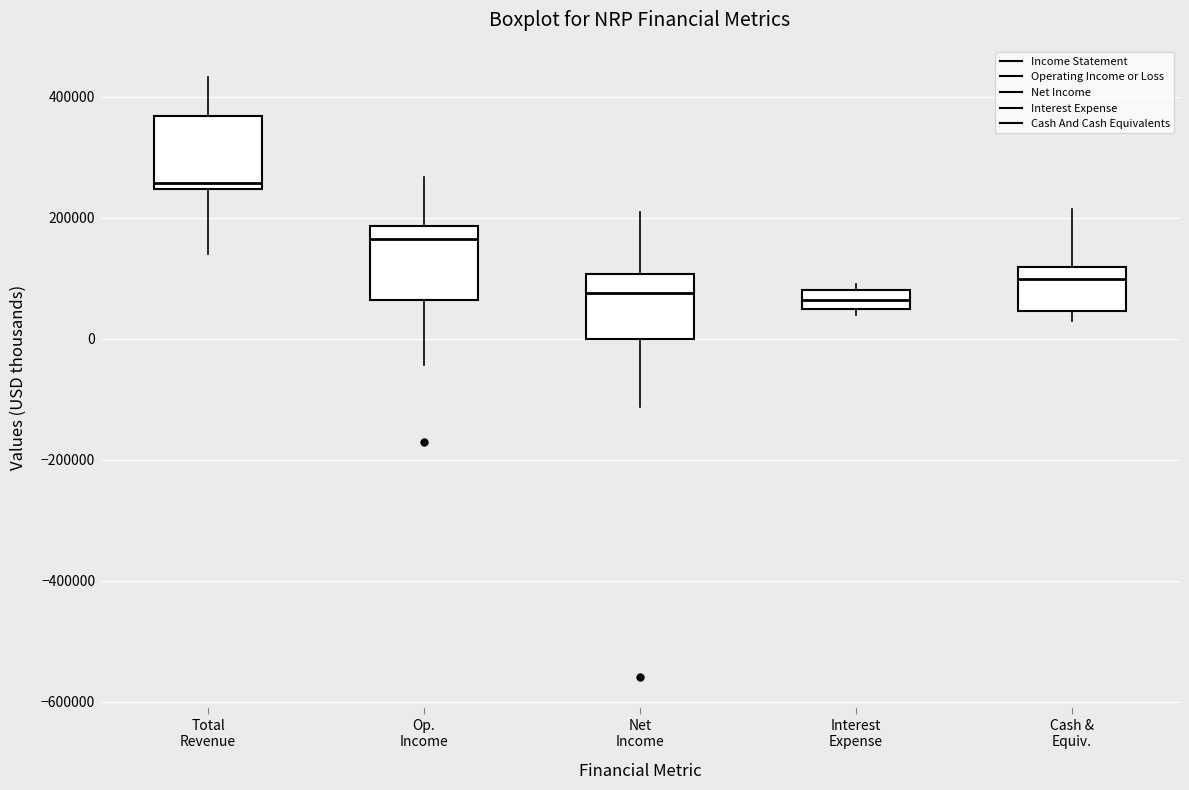

Where is the lower edge of the box for Interest Expense on the y-axis? The values are not printed on the chart, so give them approximately, as read against the axis.

40000